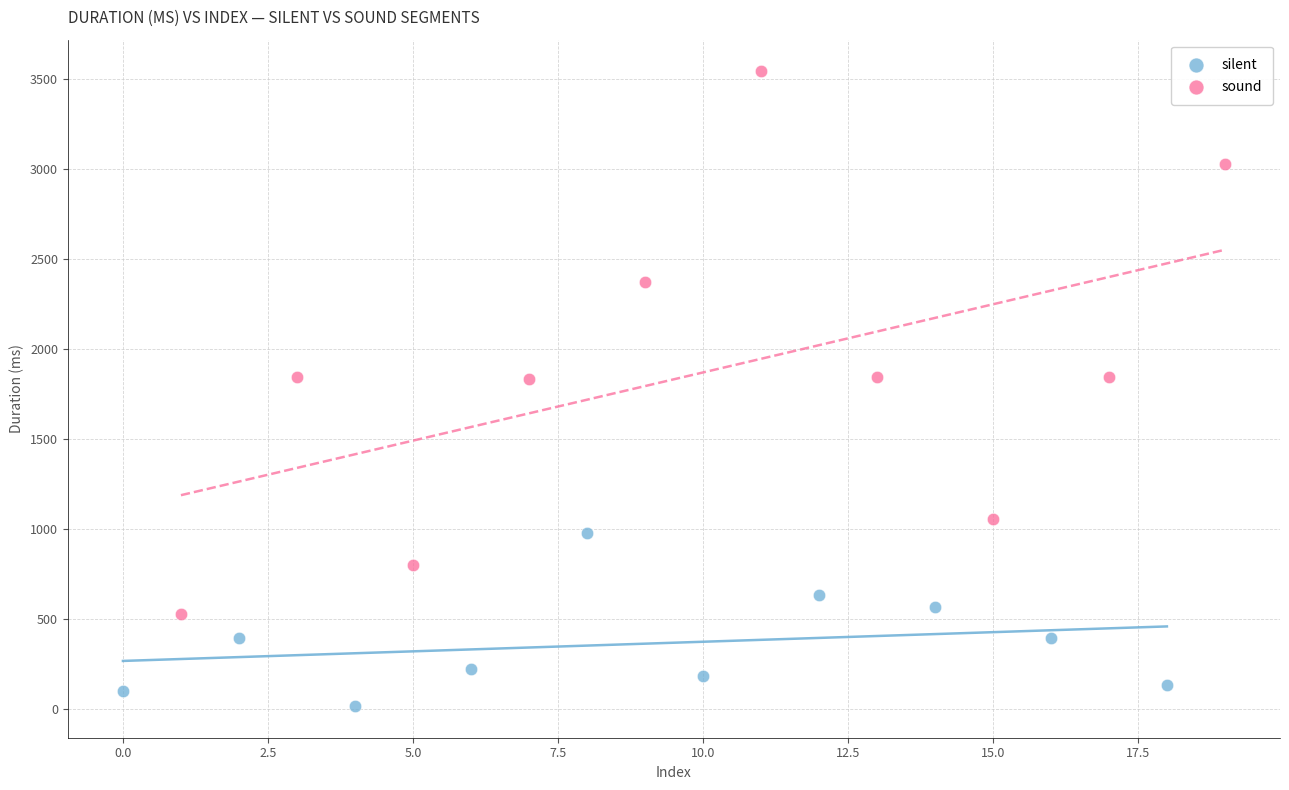

Which series reaches the minimum Y coordinate?

silent